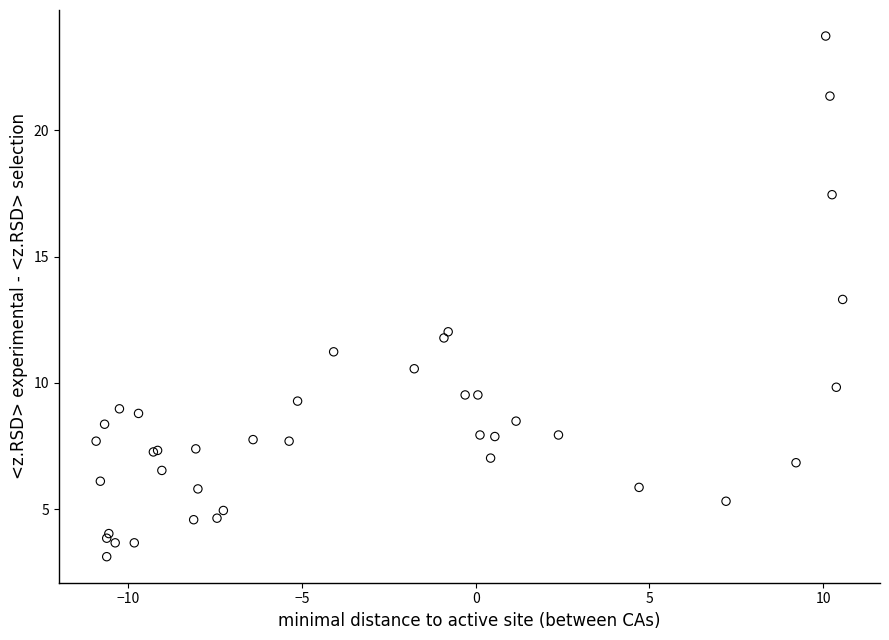

What Y value in the scatter plot is closest to 13?

13.3